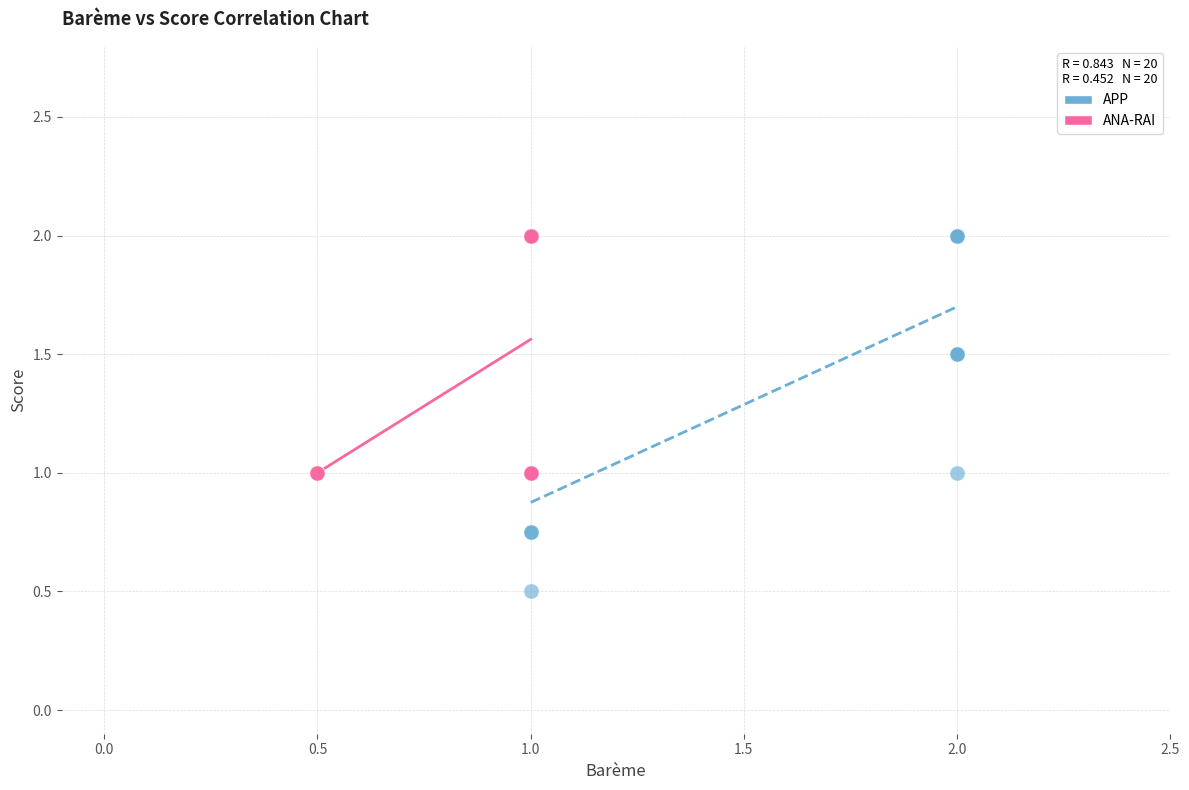

Which series reaches the minimum Y coordinate?

APP